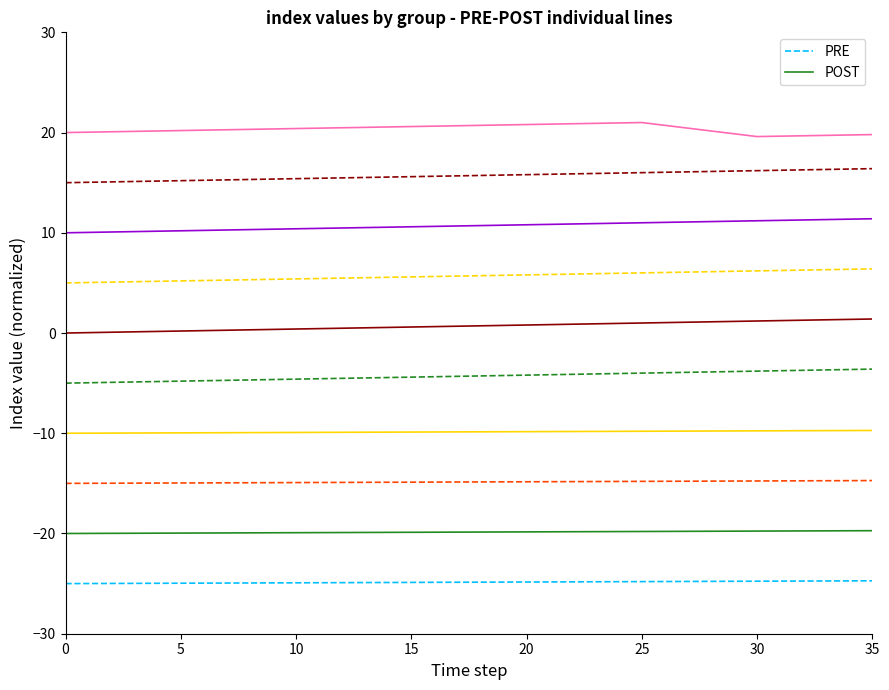

The value of PRE at 25 is -24.8. True or false?

True